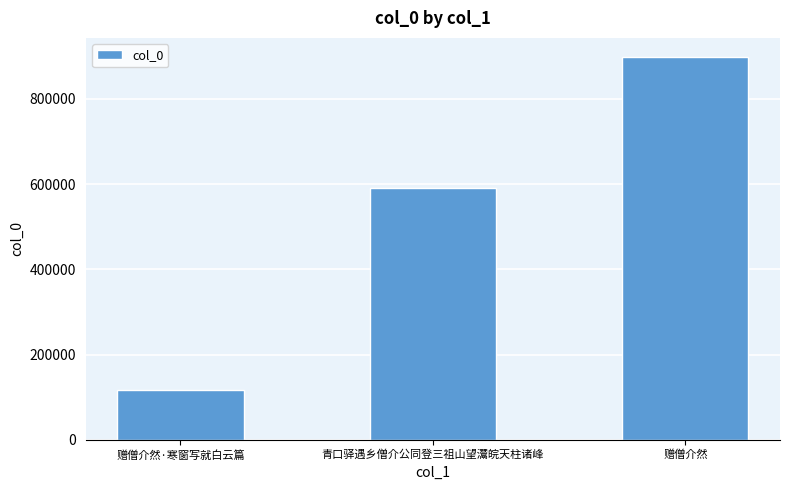

What is the label of the 1st bar from the right?

赠僧介然